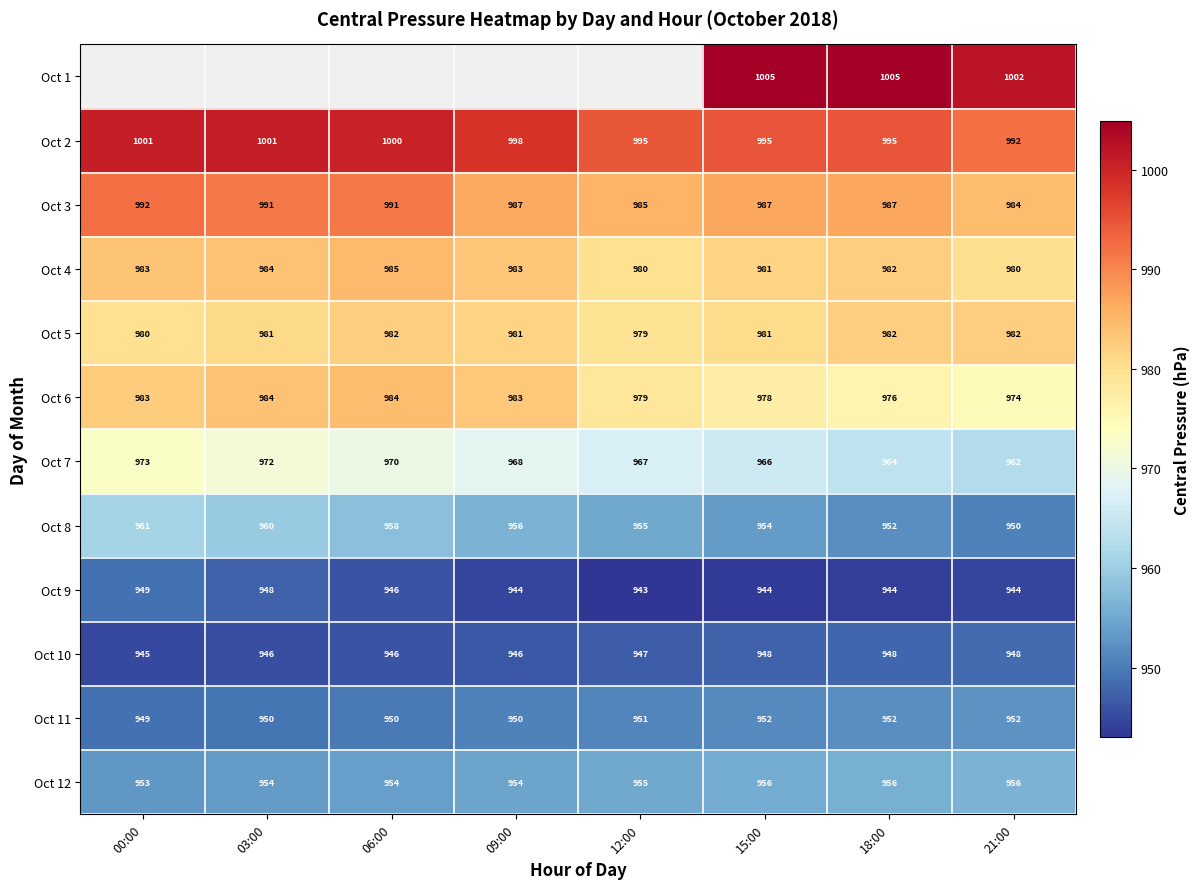

Is the value of Oct 6 at 12:00 greater than the value of Oct 5 at 15:00?

No